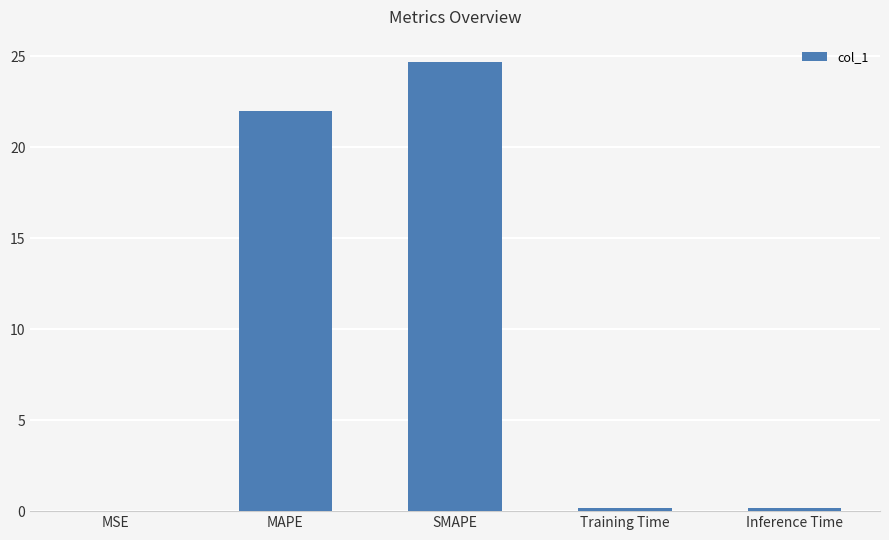

True or false: the data shows 22.0 at MAPE.

True